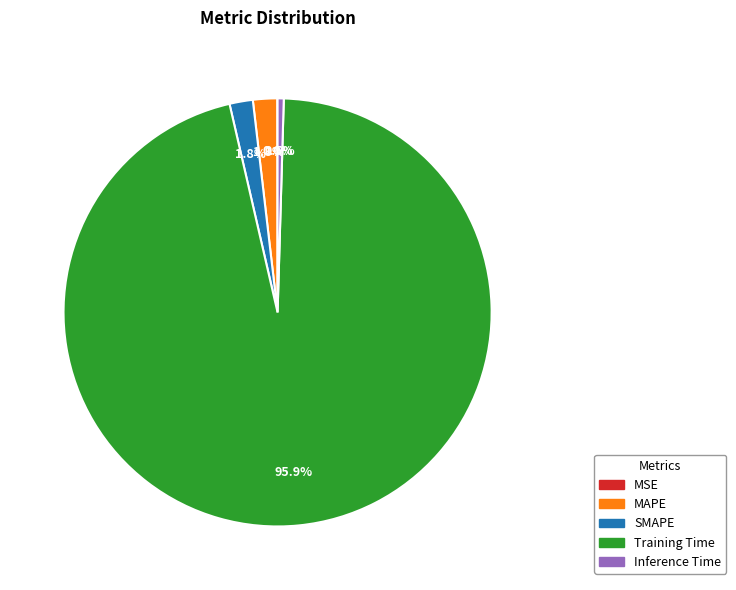

To the nearest percent, what is the difference between the Training Time and SMAPE slice percentages?

94%